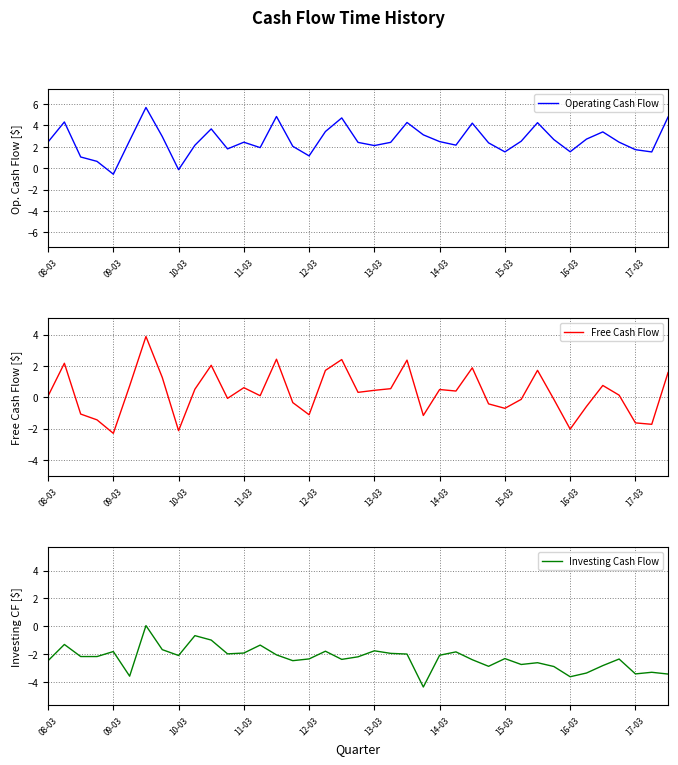

At 10, list the series in order from largest to smallest.

Operating Cash Flow, Free Cash Flow, Investing Cash Flow